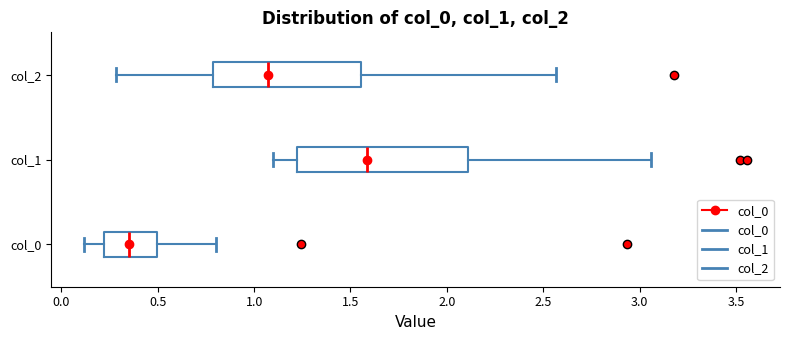

Reading bottom to top, read every box against the x-axis: the position of its median line, the range the box covers, and the ends of its whiskers. The values are not printed on the chart, so give them approximately, as read against the axis.

col_0: median 0.35, box 0.20 to 0.50, whiskers 0.10 to 0.80
col_1: median 1.60, box 1.20 to 2.10, whiskers 1.10 to 3.05
col_2: median 1.05, box 0.80 to 1.55, whiskers 0.30 to 2.55